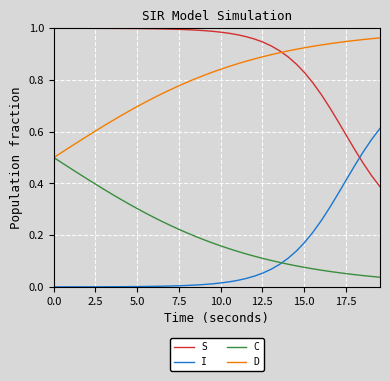

Which series has the largest total across all categories?

S